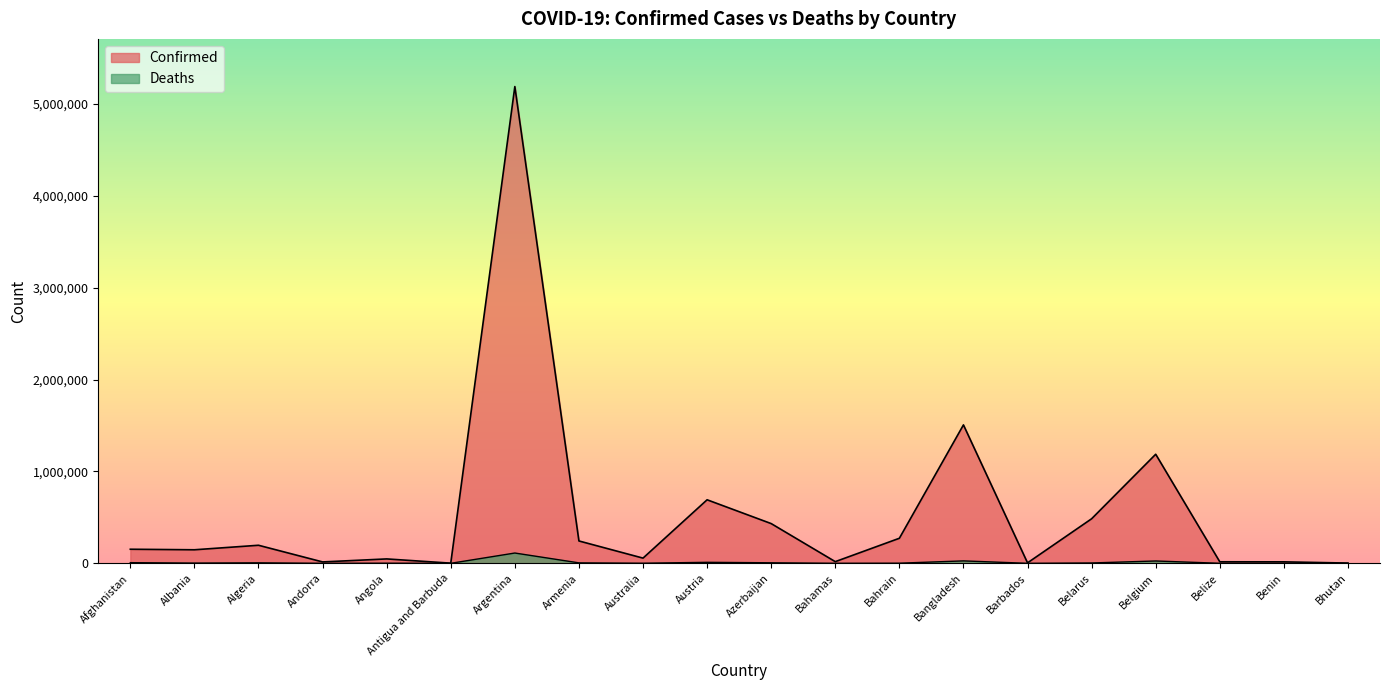

True or false: Confirmed and Deaths cross at least once.

False